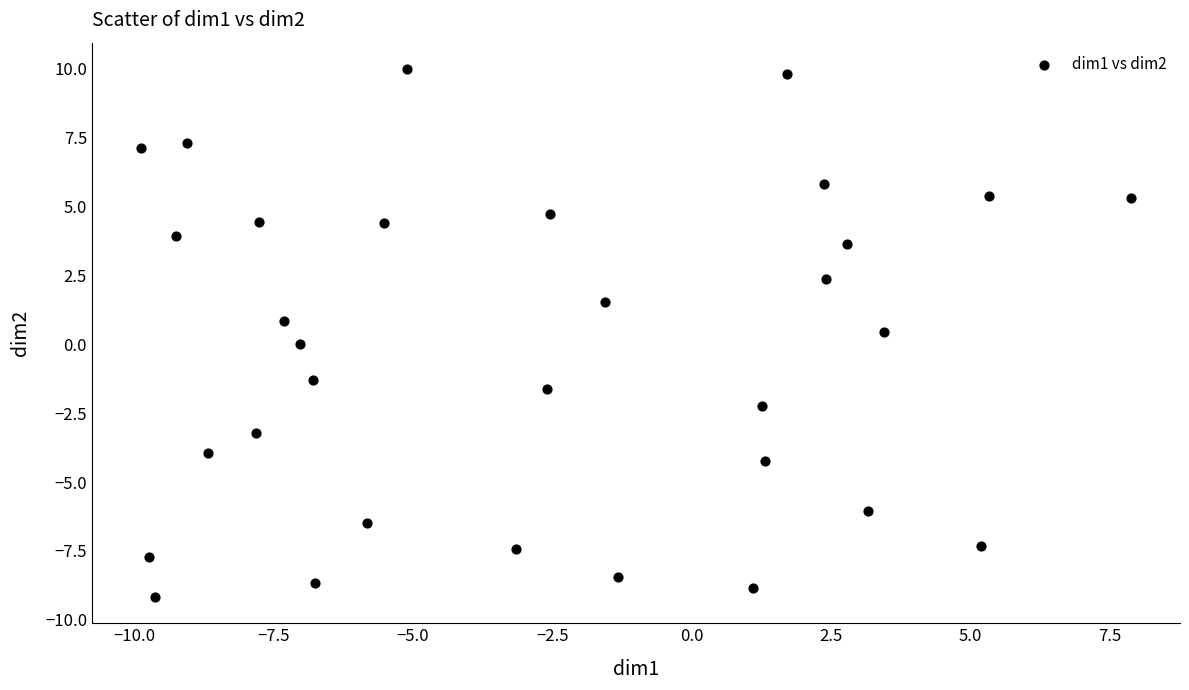

What is the range of Y values (max minus min)?

19.2